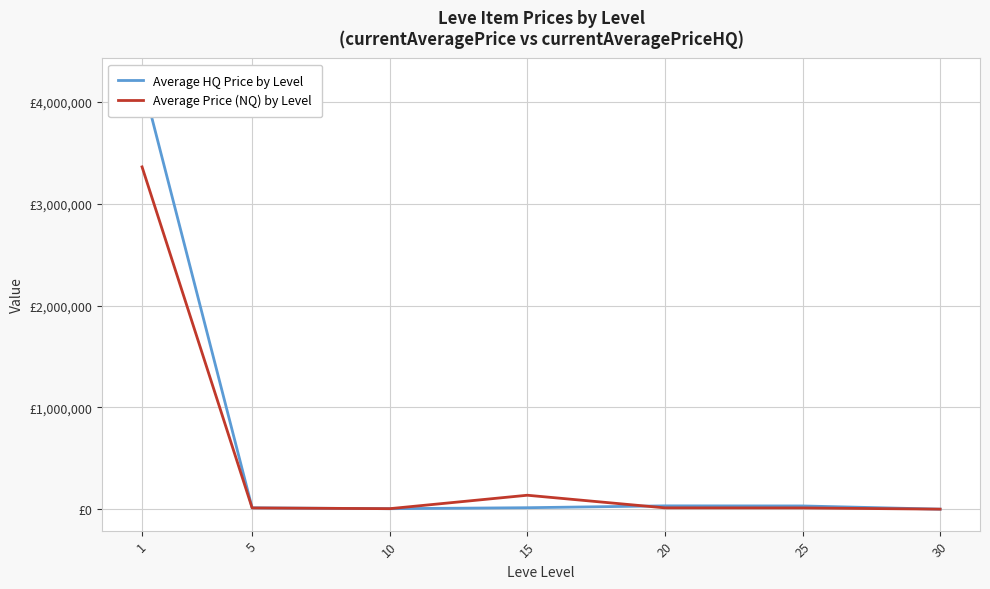

Reading left to right, extract all data points from this chart.

Average HQ Price by Level: 4217991.8	14284.7	5955.5	15500.0	33726.2	32833.3	1325.0
Average Price (NQ) by Level: 3362441.3	13337.8	6048.8	137989.0	14055.2	13400.2	1272.0